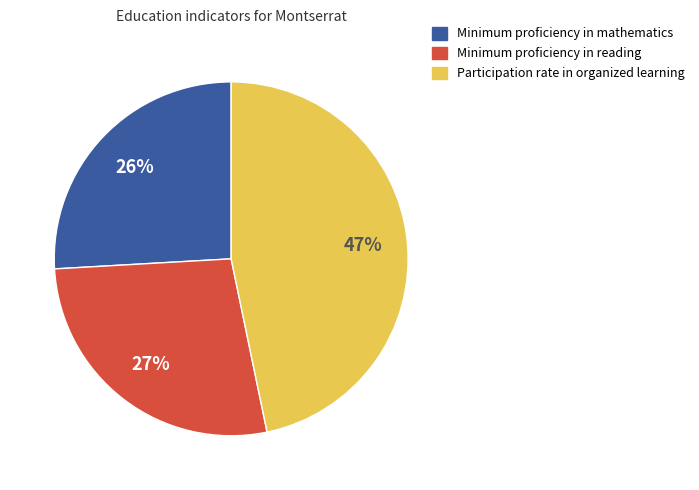

Count the number of slices in the pie.

3